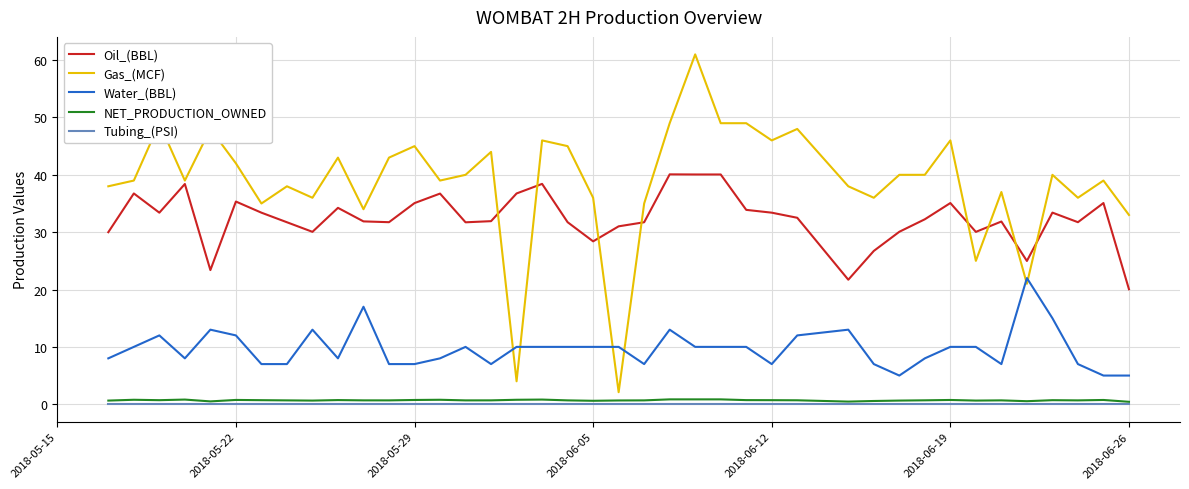

True or false: Water_(BBL) has more than 2 points higher than both neighbors.

True